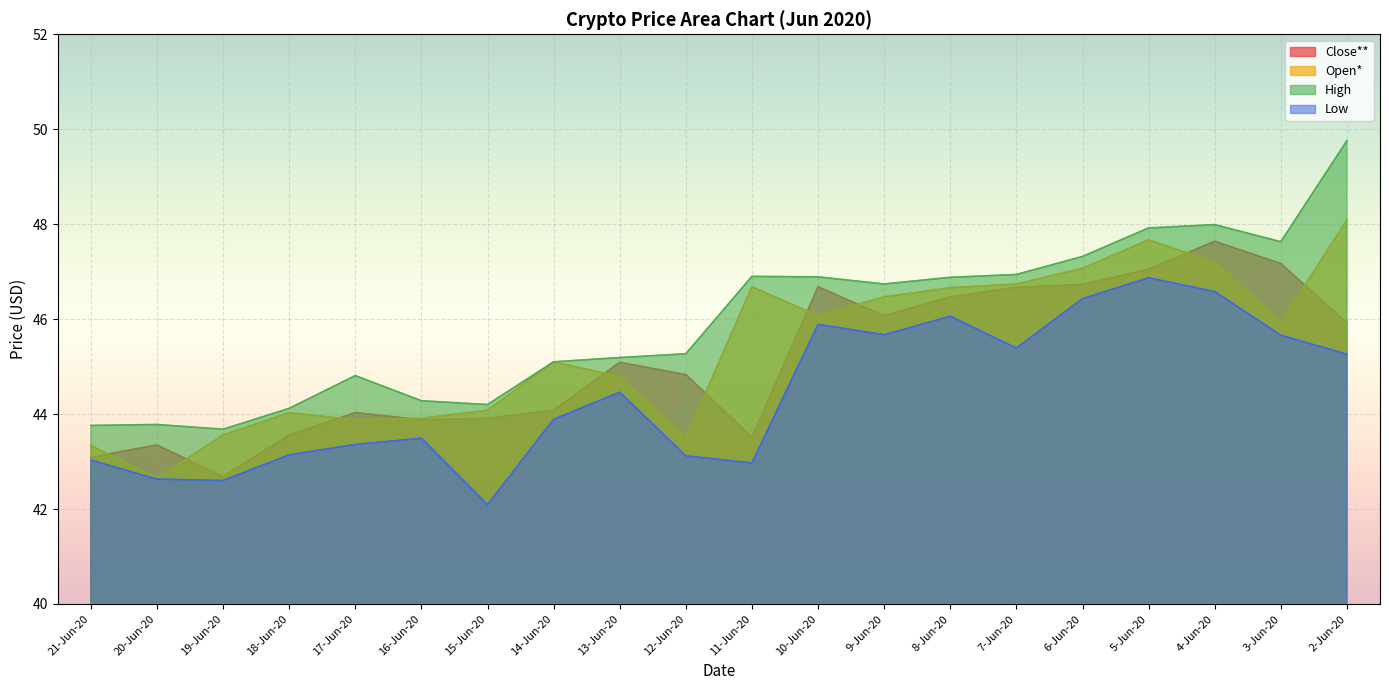

In Open*, how many points are lower than both neighbors (excluding endpoints)?

5